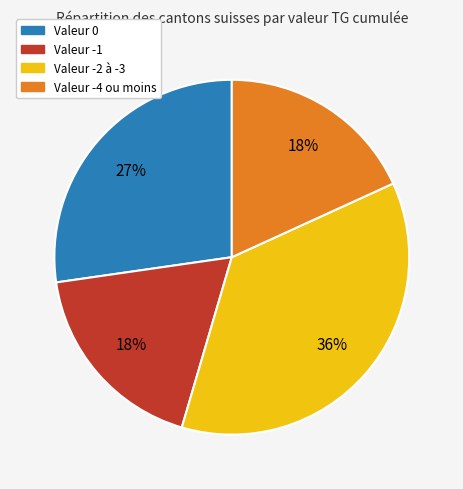

To the nearest percent, what is the average slice percentage?

25%